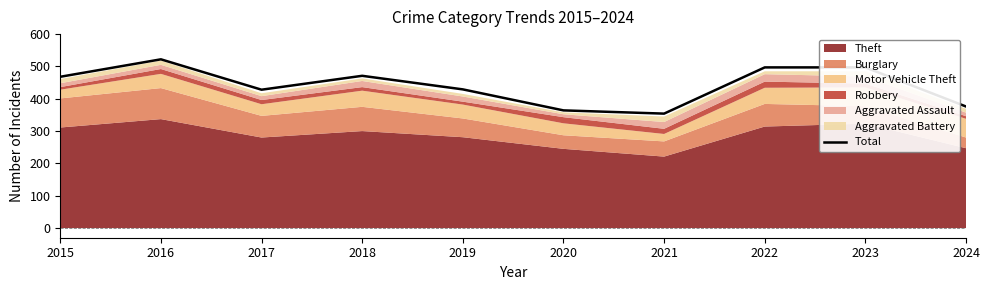

The chart shows a value of 364 at 2020. True or false?

True